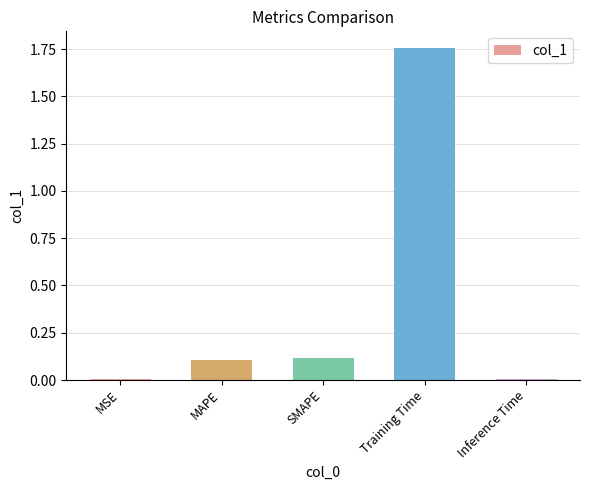

Are the bars horizontal?

No